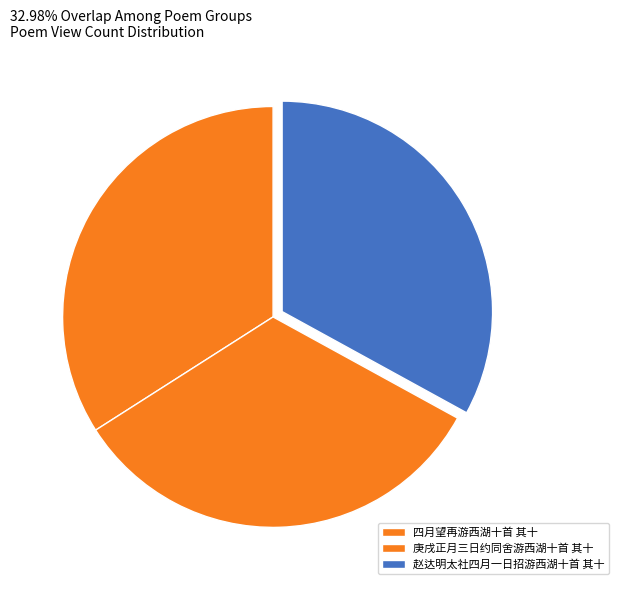

True or false: 赵达明太社四月一日招游西湖十首 其十 accounts for 33% of the total.

True